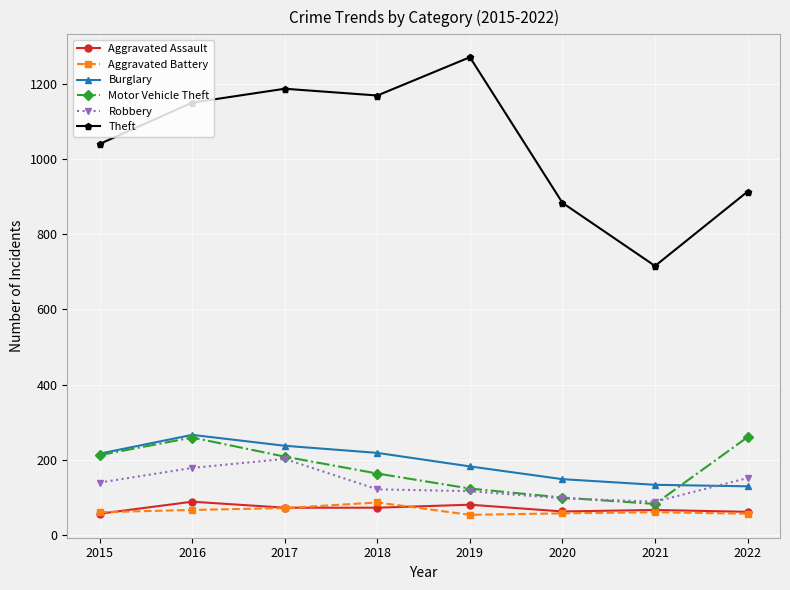

Between 2019 and 2020, which series saw the biggest shift?

Theft